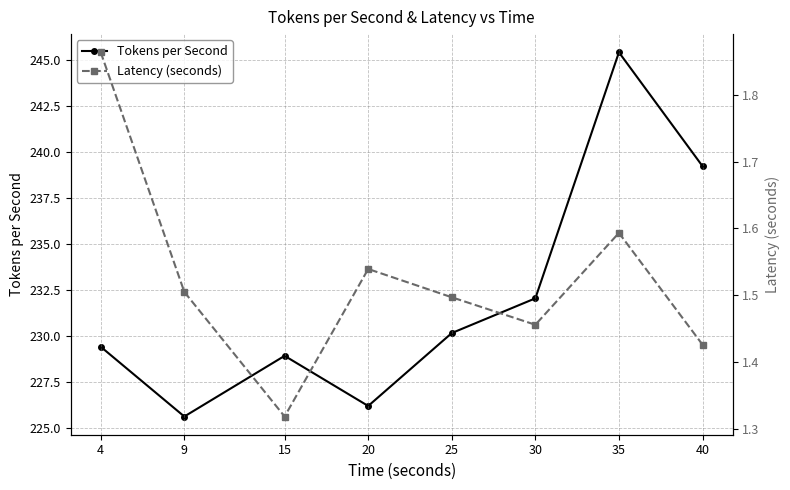

Count the number of categories in the chart.

8